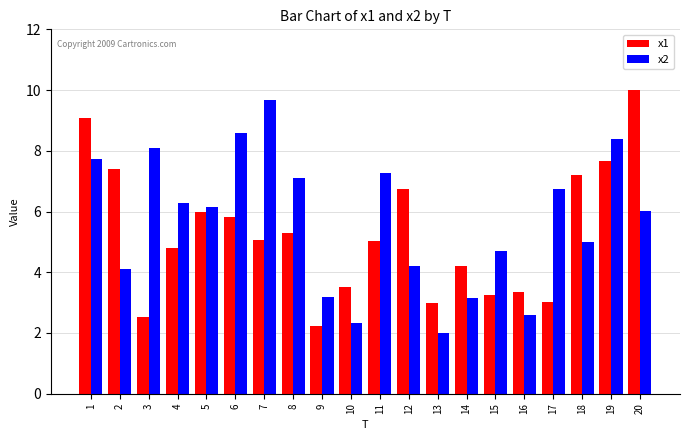

How many distinct data groups are displayed?

2